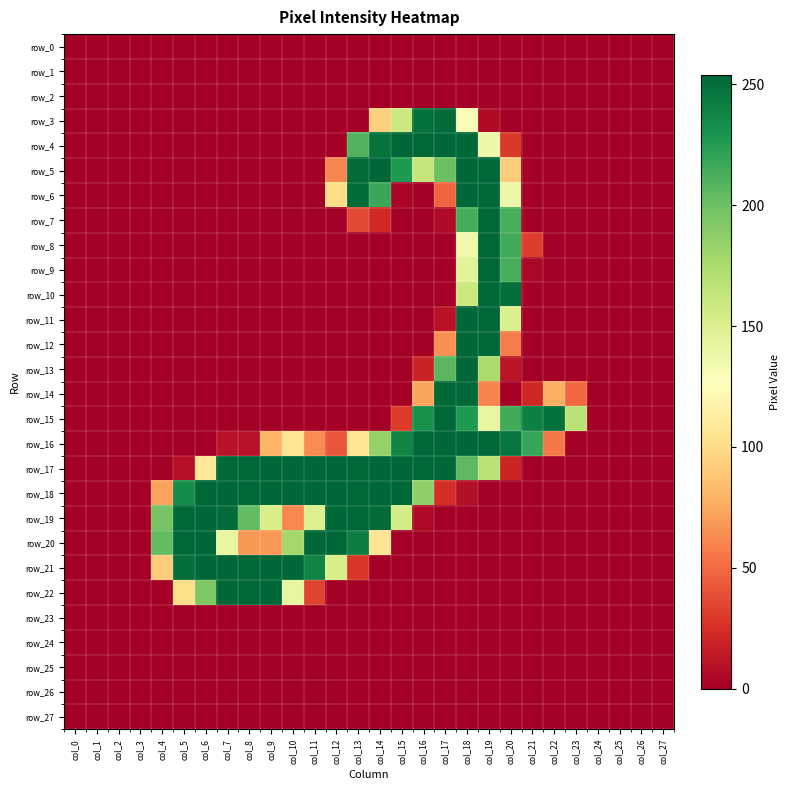

What is the difference between the row_18 values at col_10 and col_3?

254